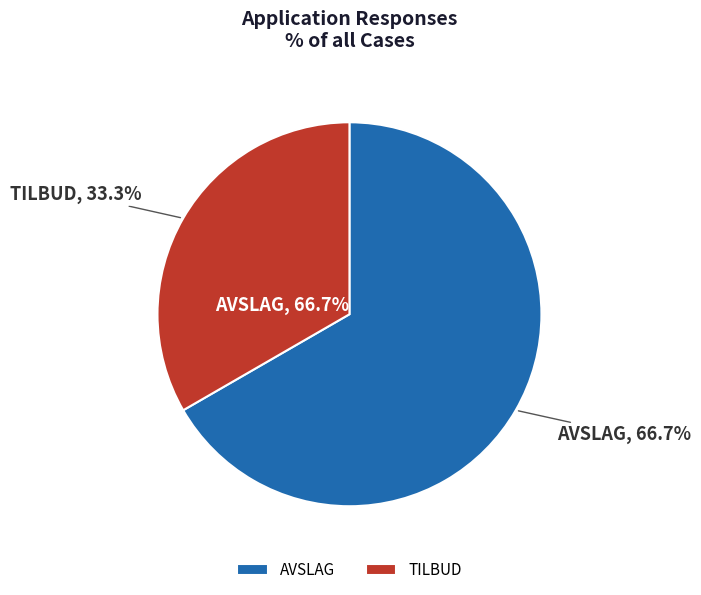

Count the number of slices in the pie.

2